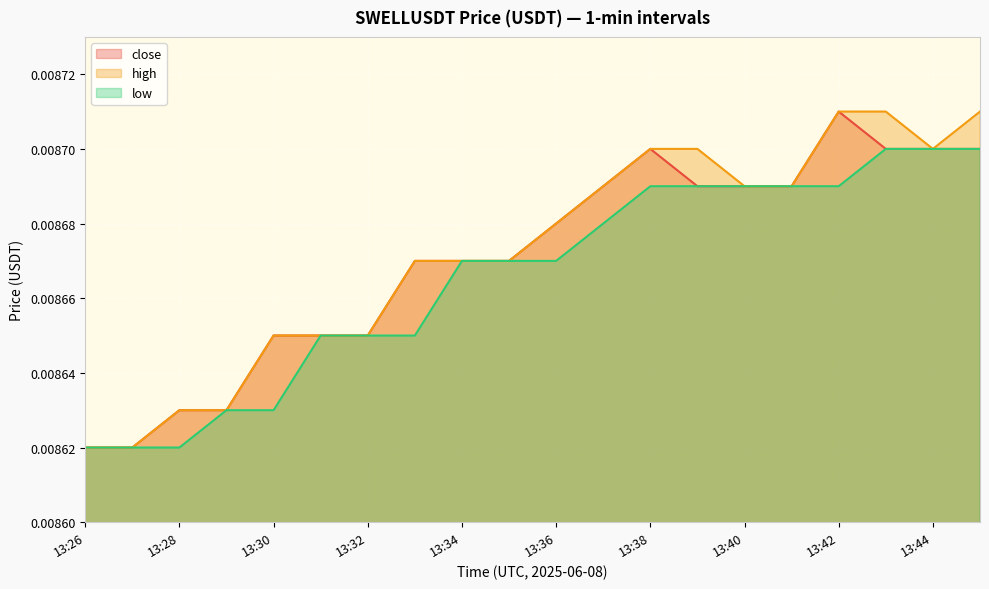

At 13:26, list the series in order from smallest to largest.

close, high, low